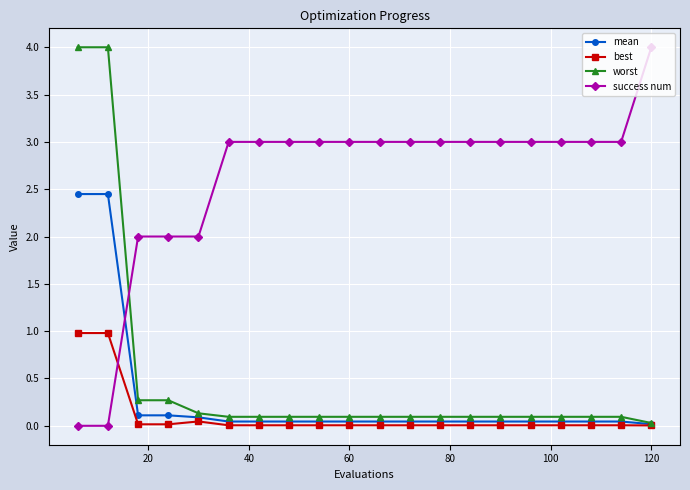

After their last crossing, which series has the higher values: success num or best?

success num